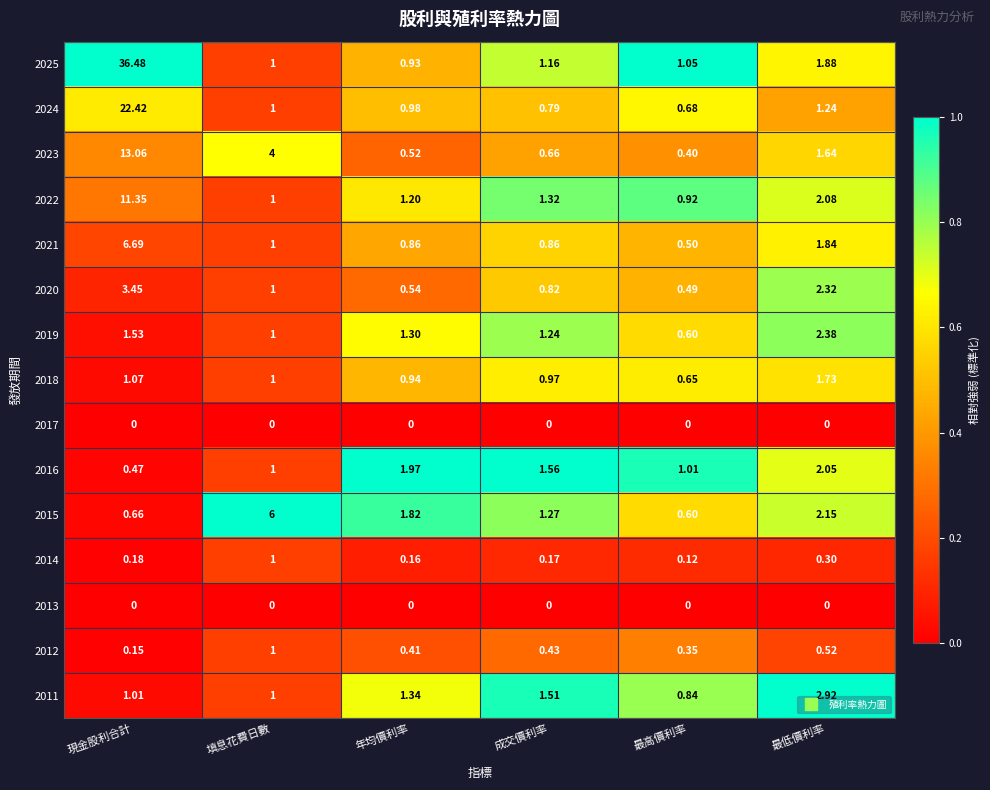

Between 年均價利率 and 成交價利率, which series saw the biggest shift?

2015